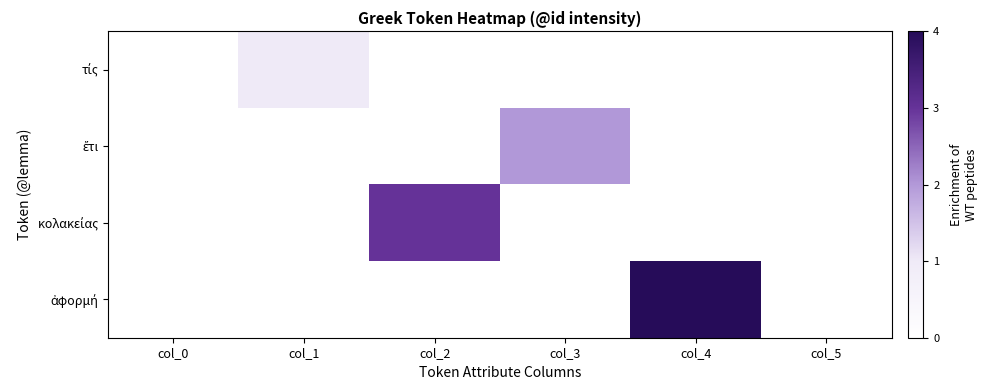

True or false: κολακείας has a value of 0 at col_4.

True